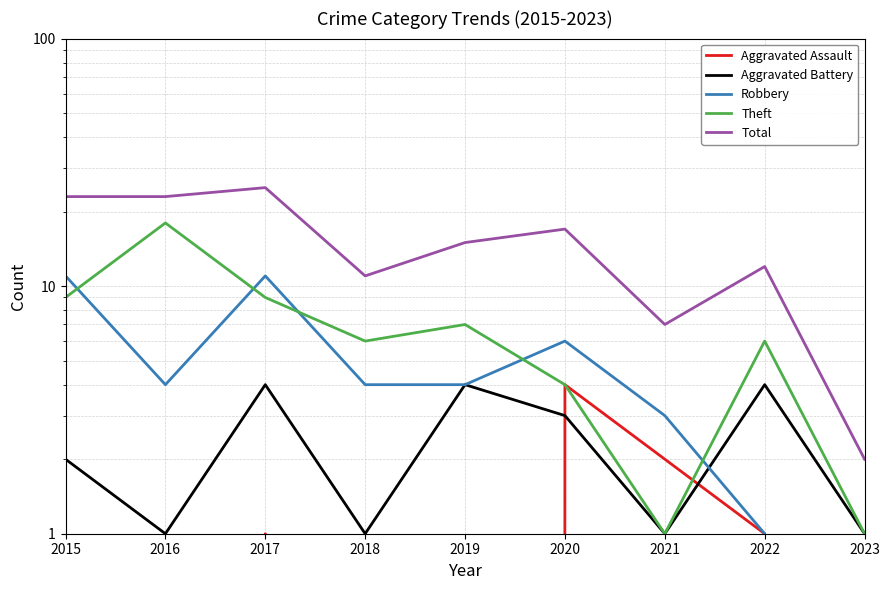

At which label does Robbery reach its minimum?

2023